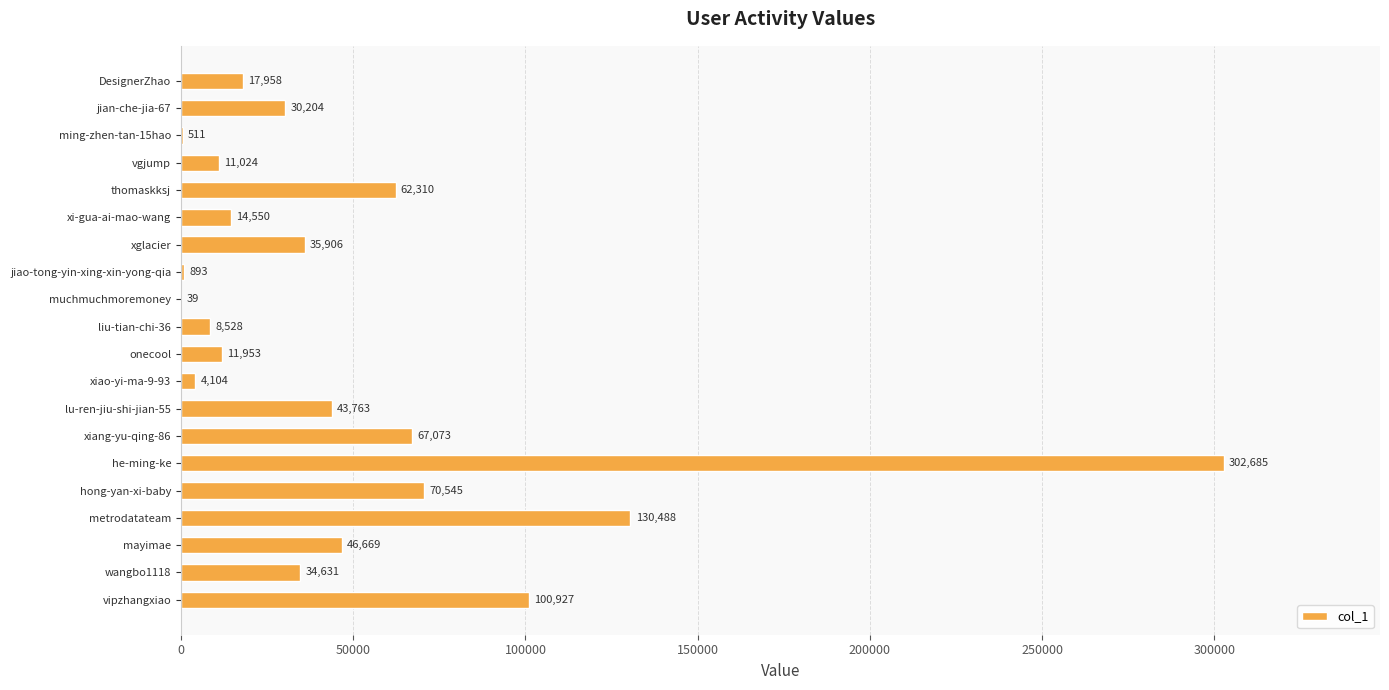

What is the greatest value displayed?

302685